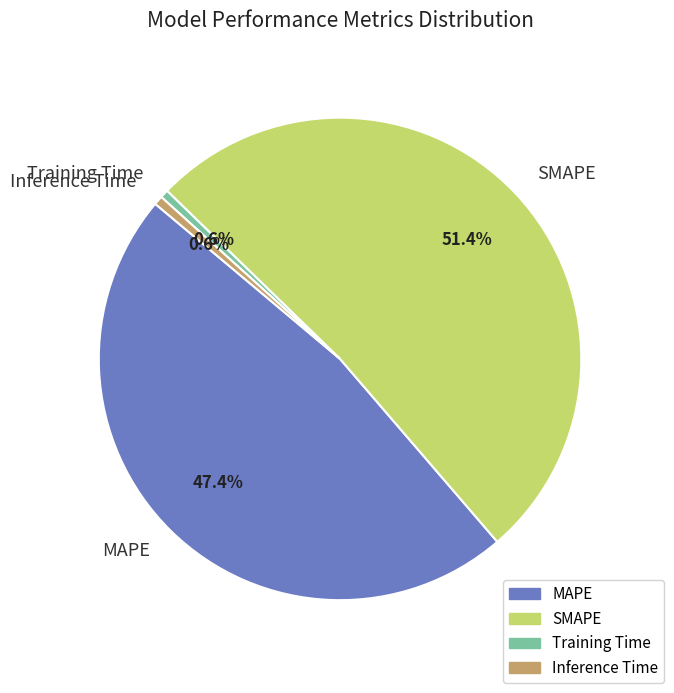

How many segments does this pie chart have?

4